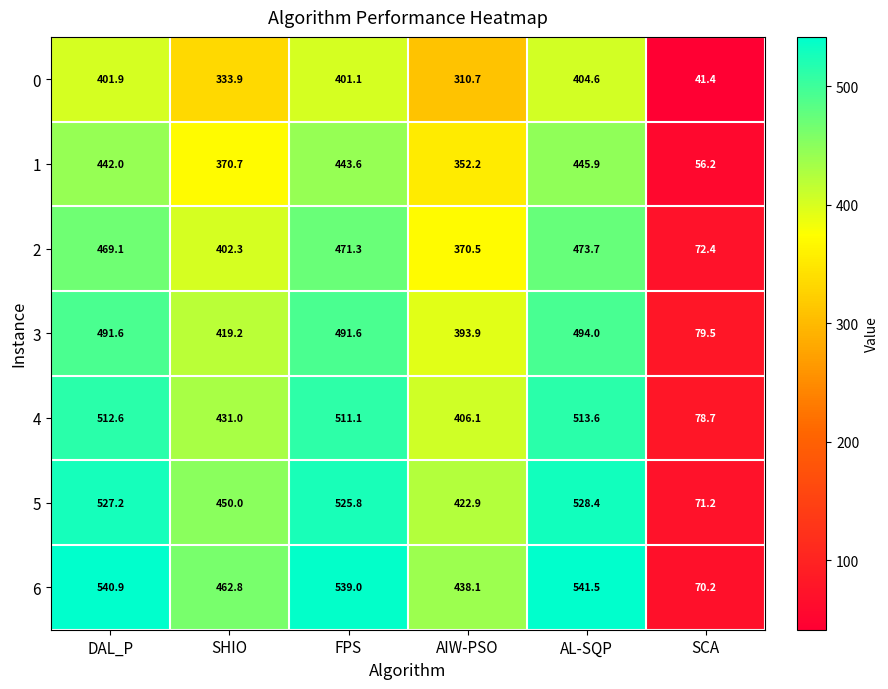

At which category is the sum across all series the highest?

AL-SQP